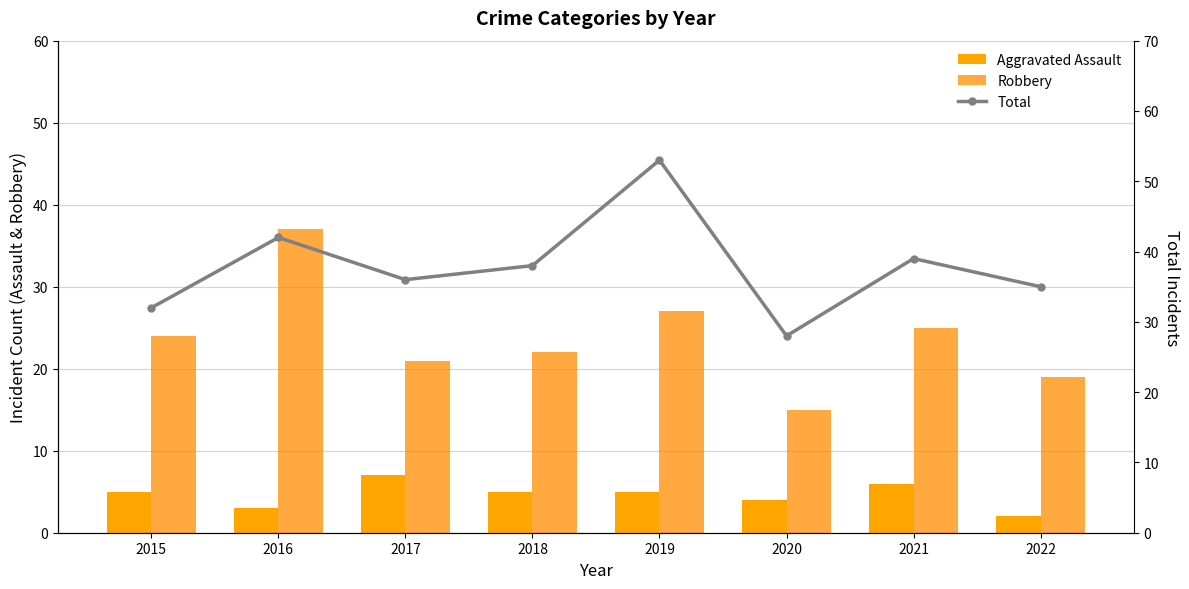

Where does the Total series first go above 38?

2016